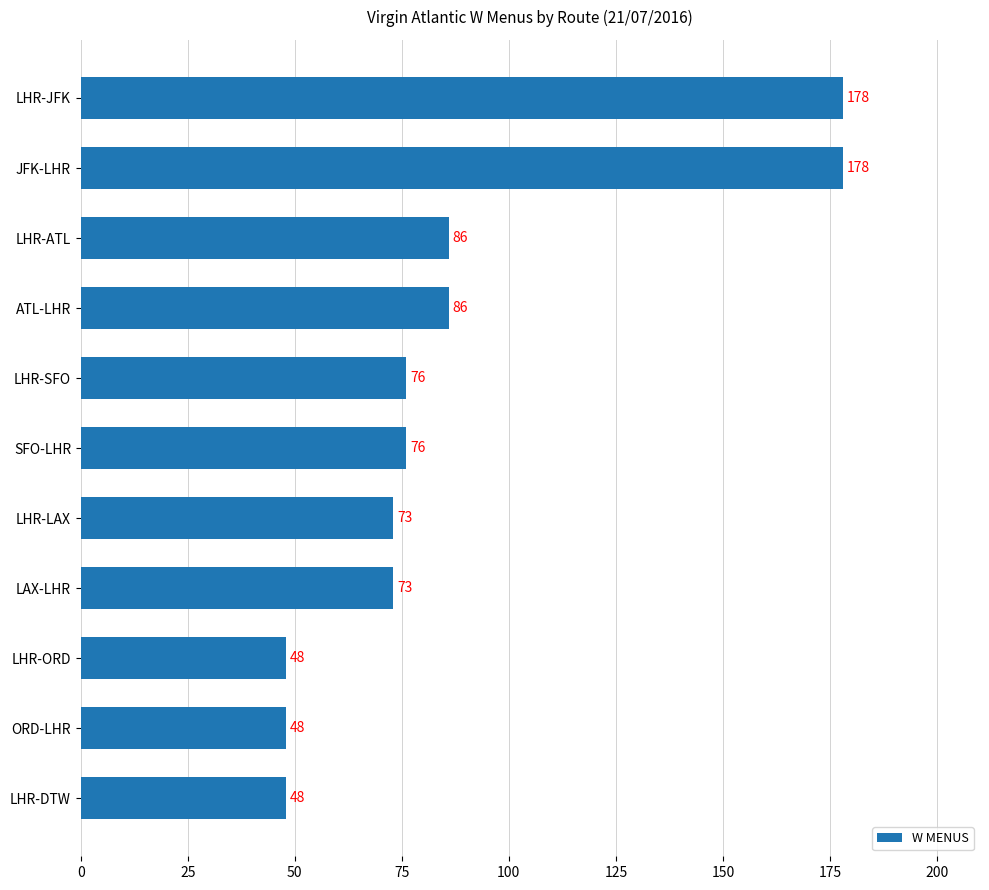

Is it true that the value at SFO-LHR is 99?

False